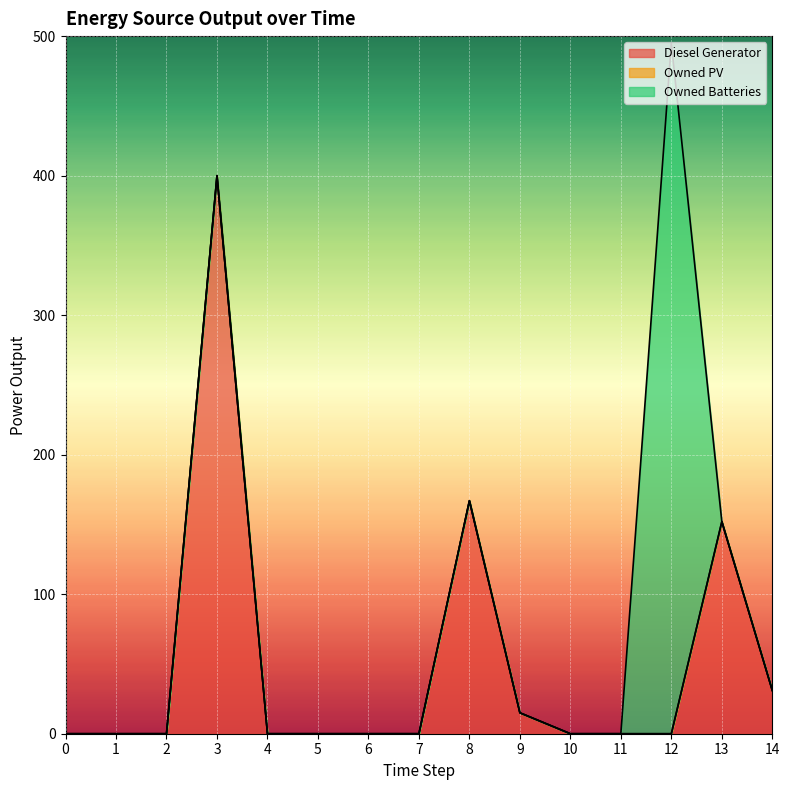

True or false: Owned PV has a value of 0 at 2.

True